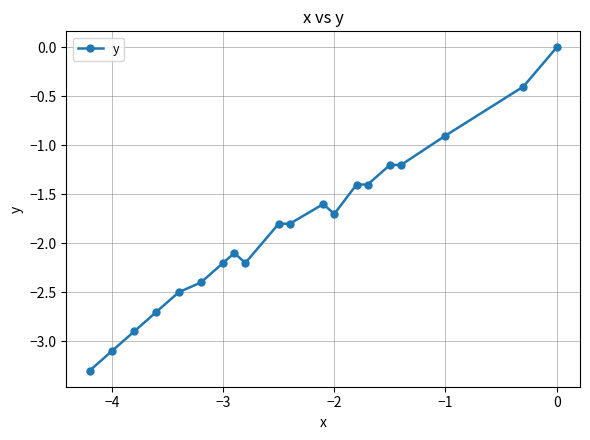

True or false: the data shows 0.0 at 0.

True